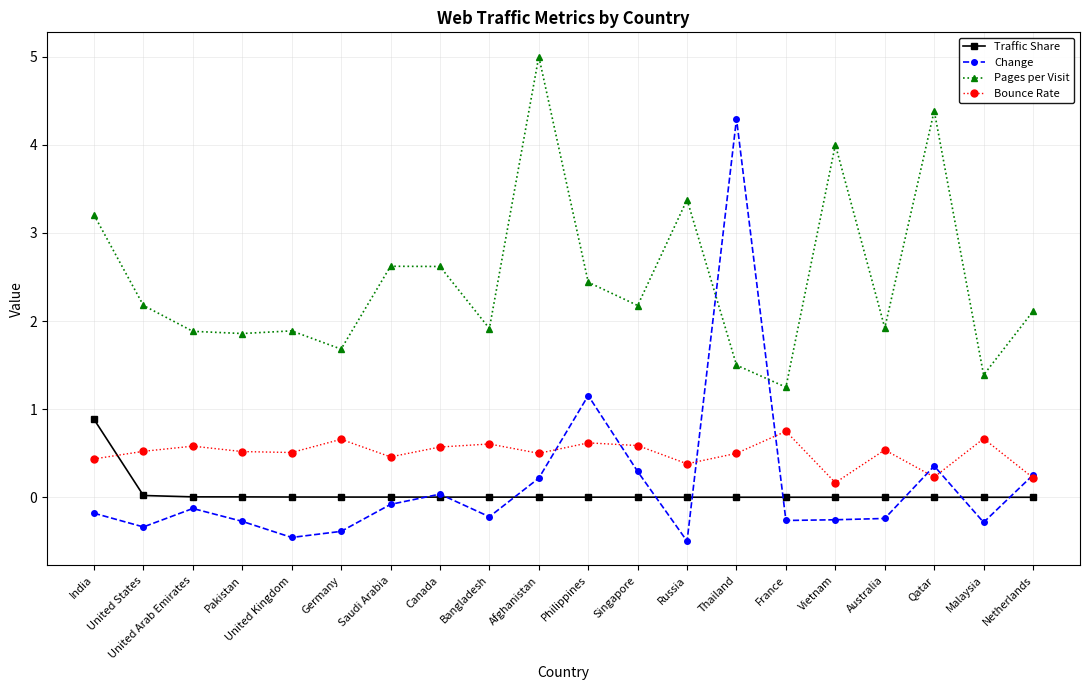

What is the label of the 8th point from the right?

Russia